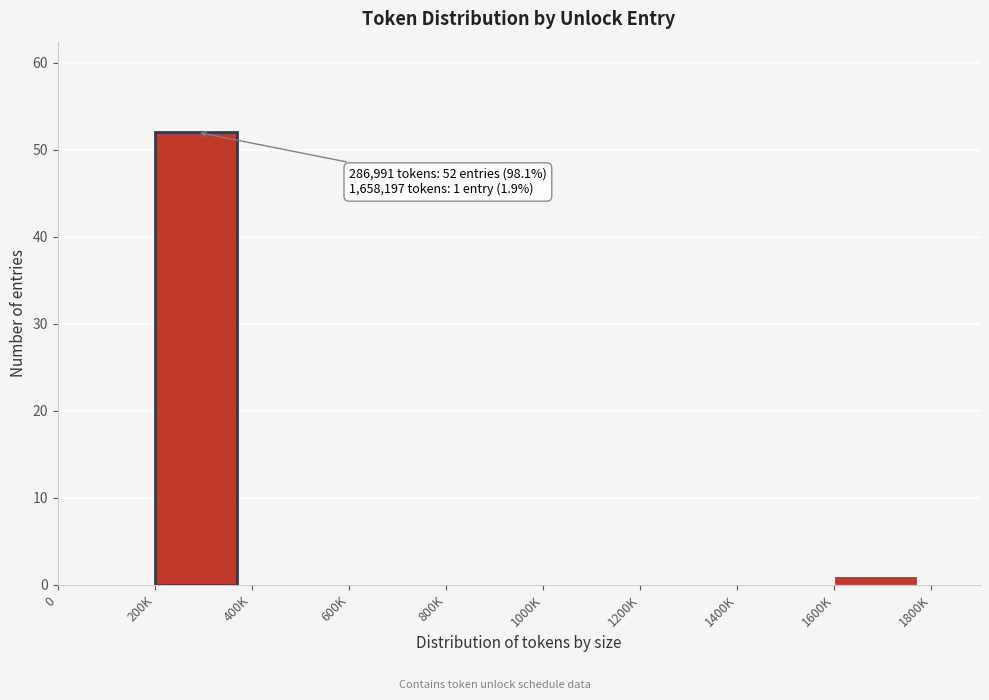

Reading left to right, transcribe all the data shown in this chart.

0=0	200K=52	400K=0	600K=0	800K=0	1000K=0	1200K=0	1400K=0	1600K=1